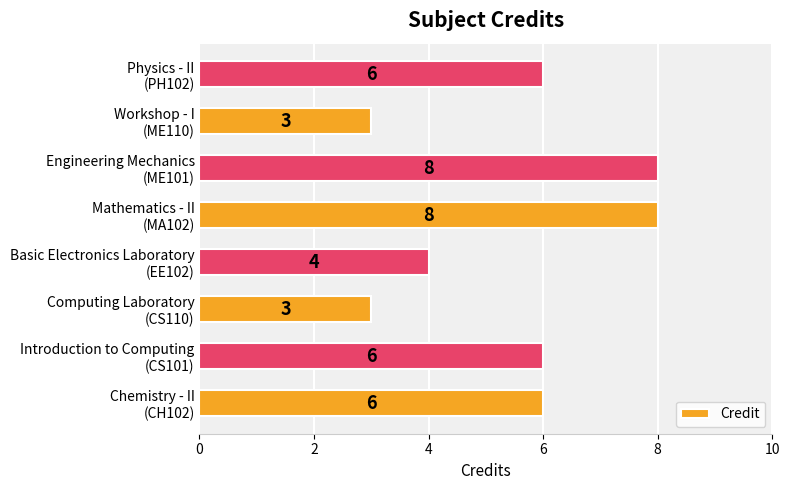

What is the sum of all values?

44